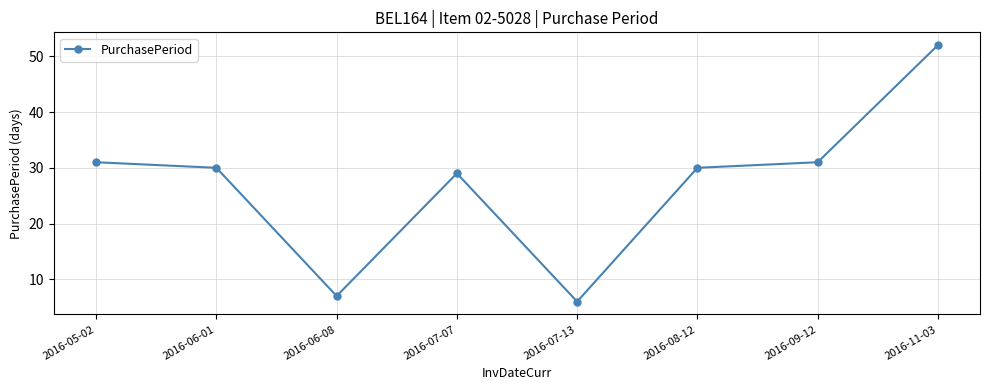

Reading left to right, what are all the values shown in this chart?

2016-05-02=31	2016-06-01=30	2016-06-08=7	2016-07-07=29	2016-07-13=6	2016-08-12=30	2016-09-12=31	2016-11-03=52